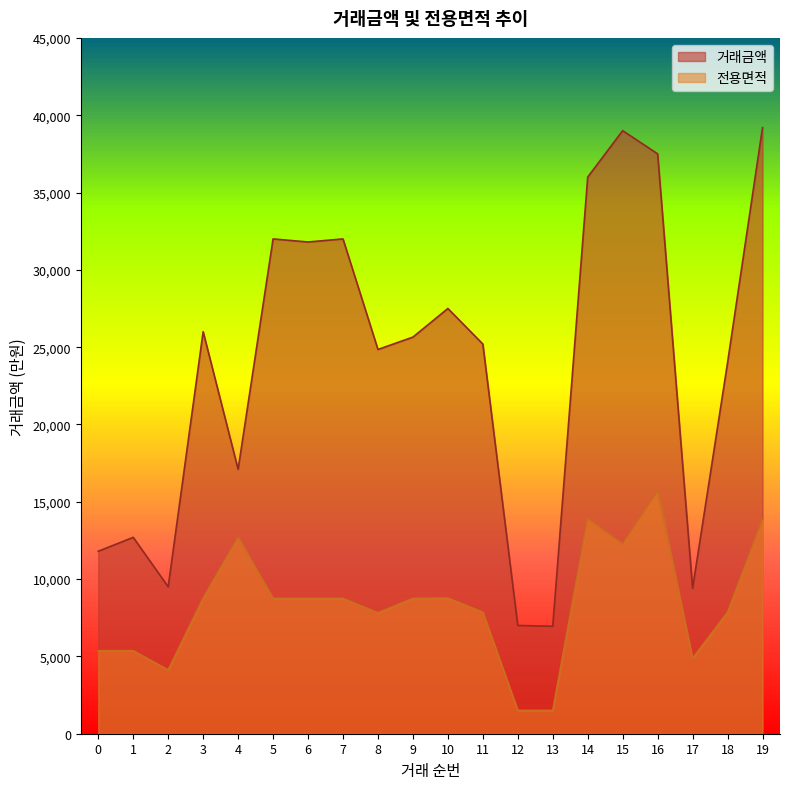

How many interior local peaks does the 전용면적 series have?

4